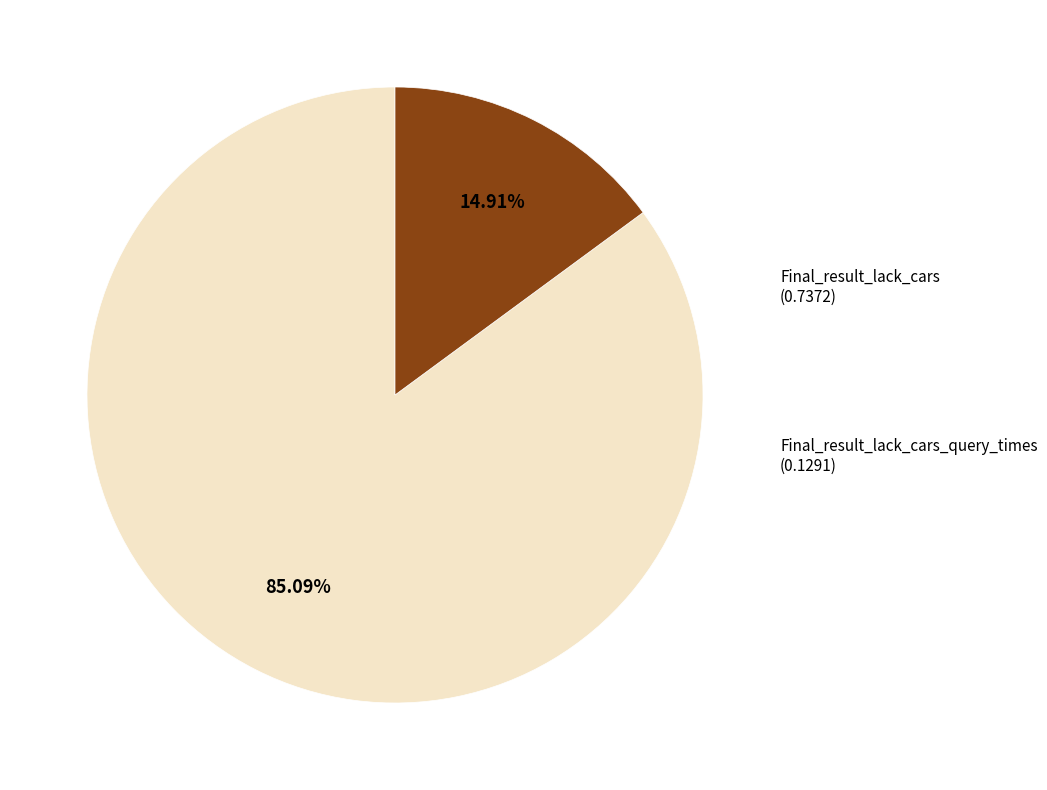

To the nearest percent, what portion does Final_result_lack_cars represent?

85%